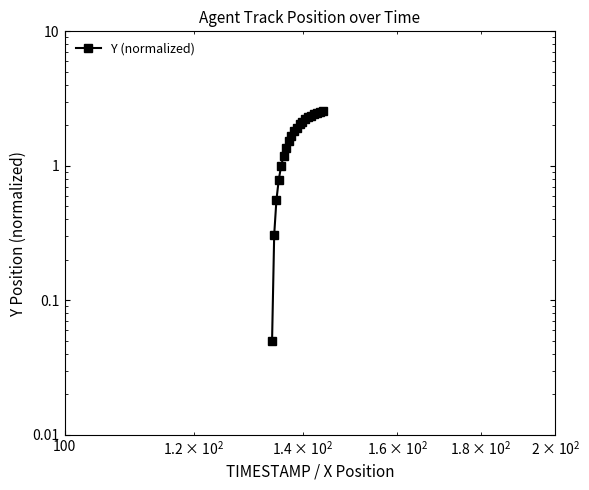

How many lines are shown in the chart?

1